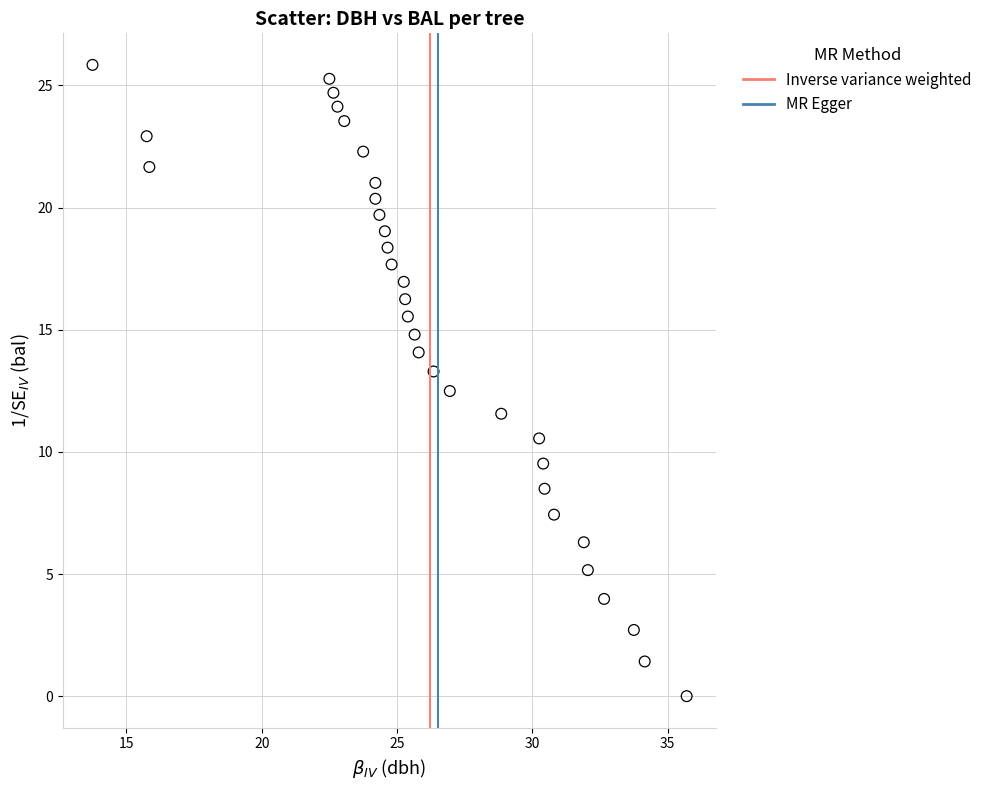

What is the range of Y values (max minus min)?

25.8